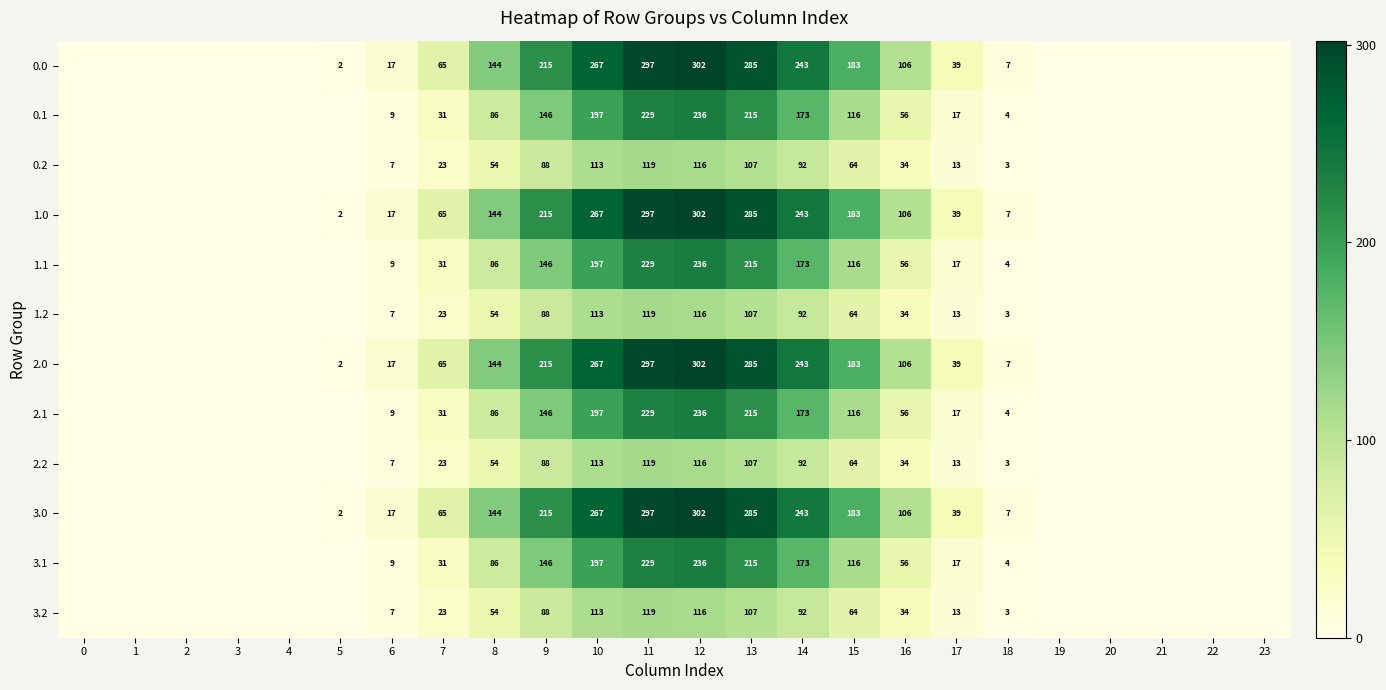

Which category has the highest value across all series?

12